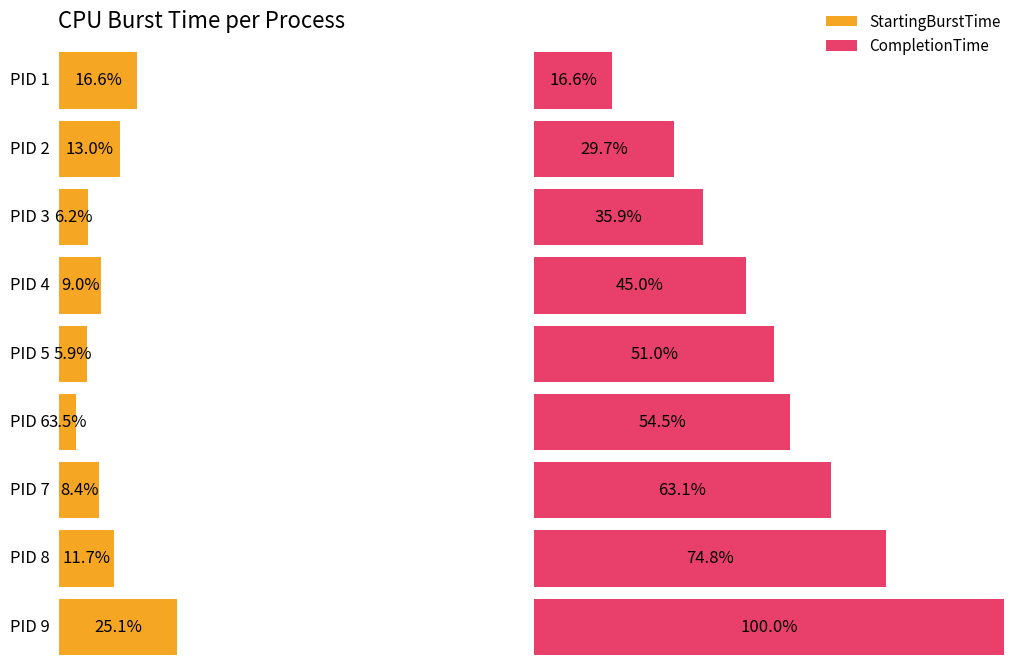

How many data points in StartingBurstTime are above 337?

4